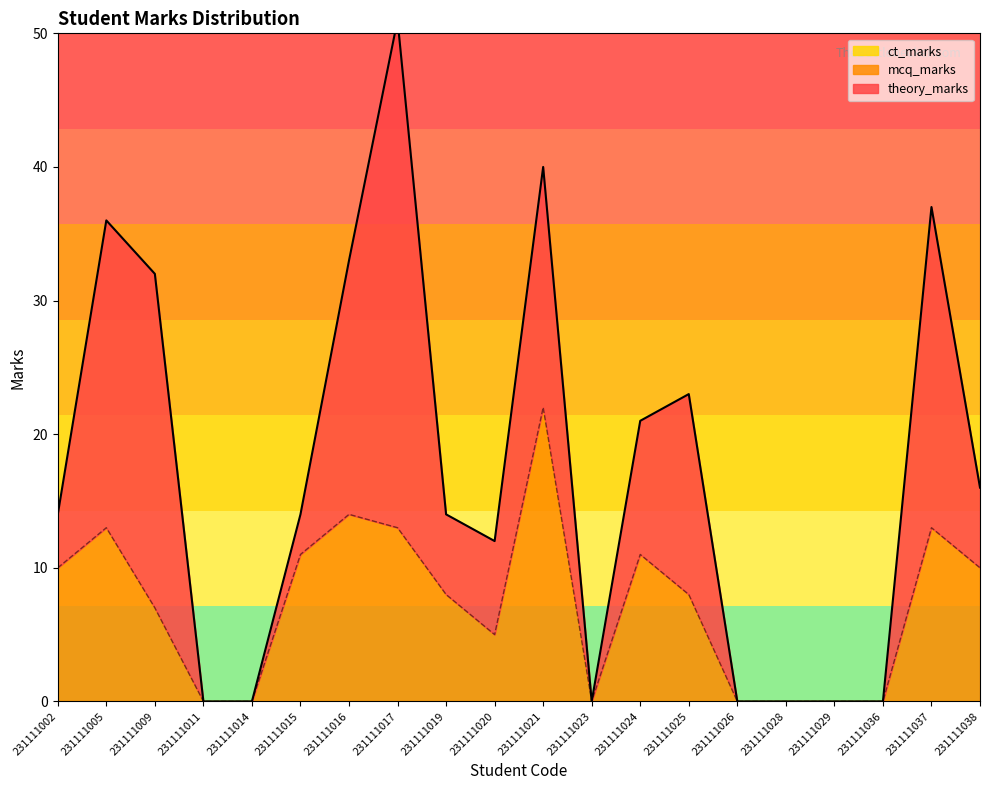

What are all the series names shown in the legend?

theory_marks, mcq_marks, ct_marks